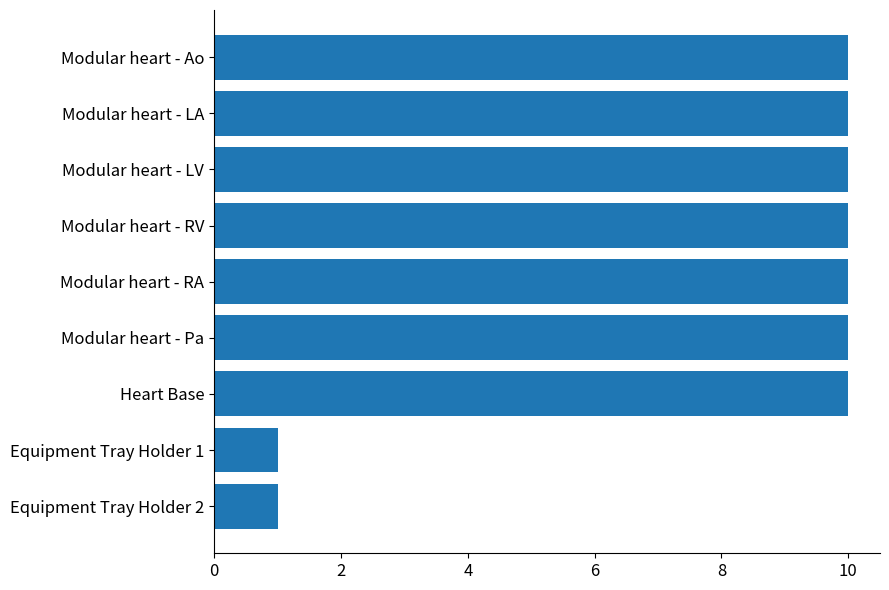

Reading top to bottom, what are all the values shown in this chart?

10	10	10	10	10	10	10	1	1